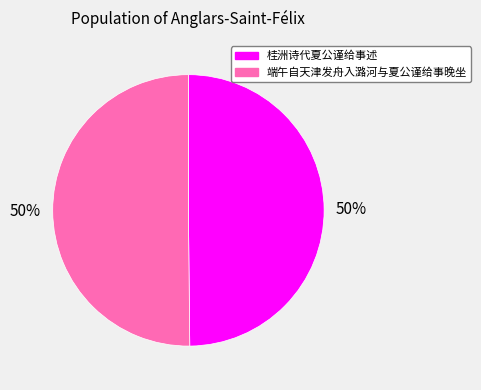

What is the ratio of the value at 桂洲诗代夏公谨给事述 to the value at 端午自天津发舟入潞河与夏公谨给事晚坐?

1.0